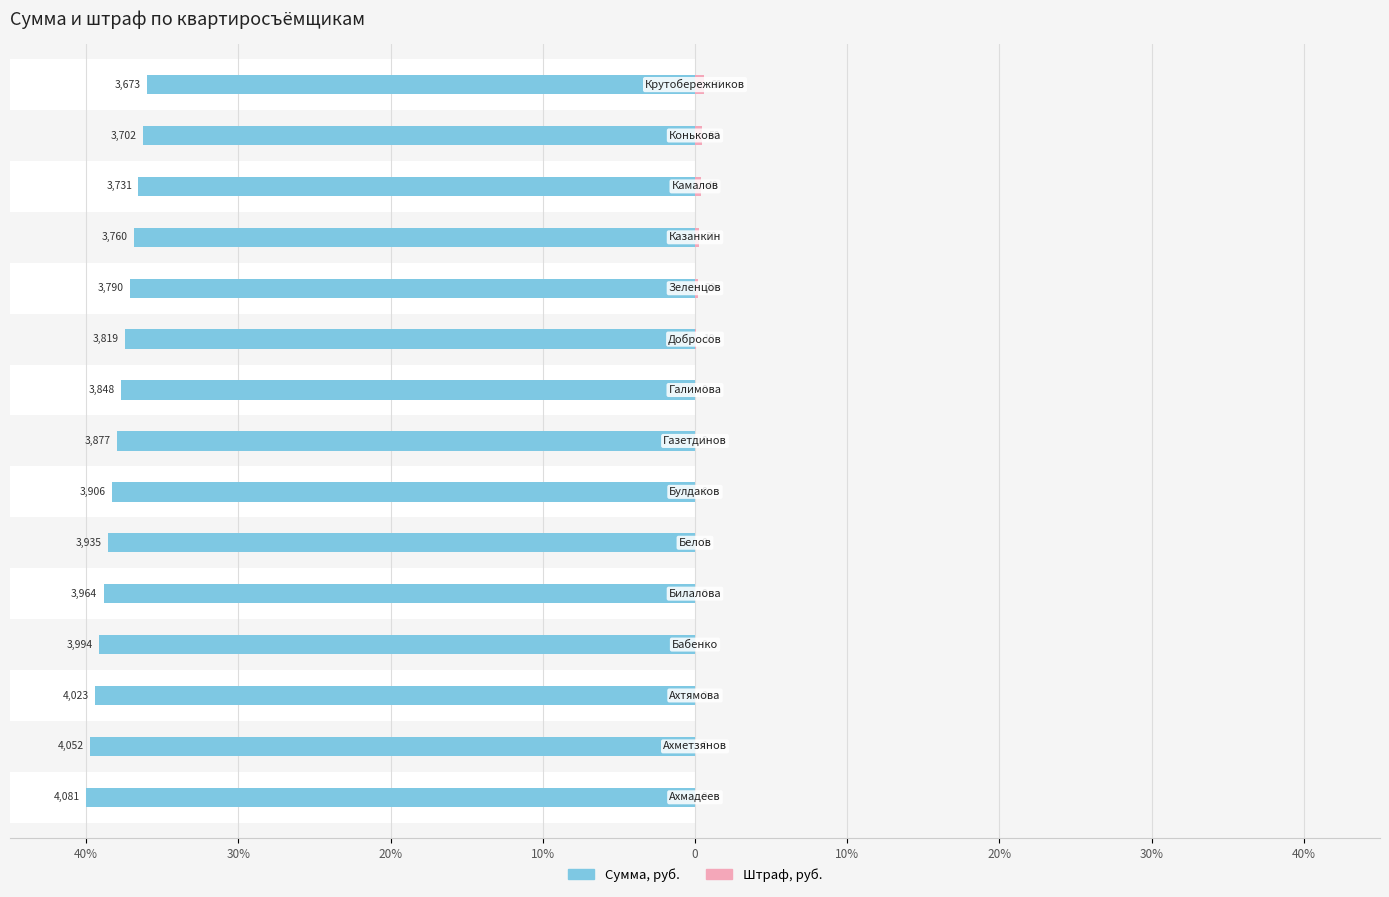

How many data points in Сумма, руб. are less than -38?

7